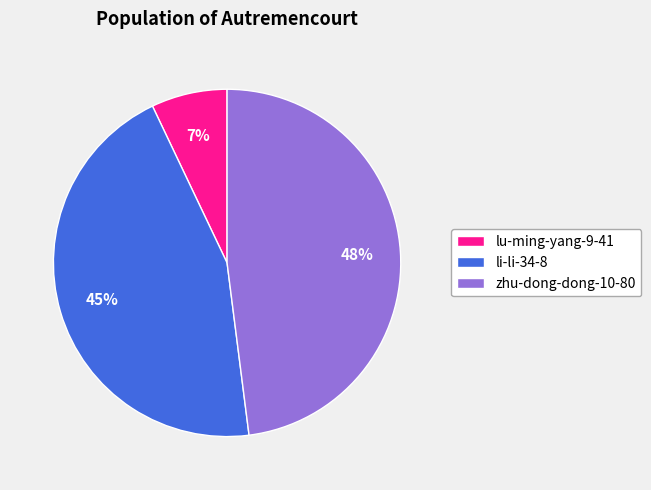

Is it true that li-li-34-8 is 58% of the pie?

False